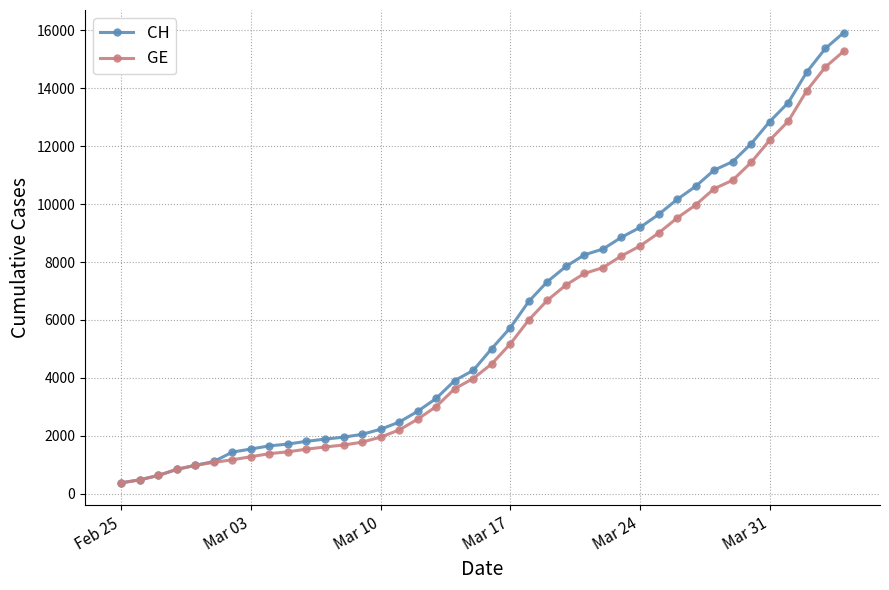

Which series has the widest spread of values?

CH